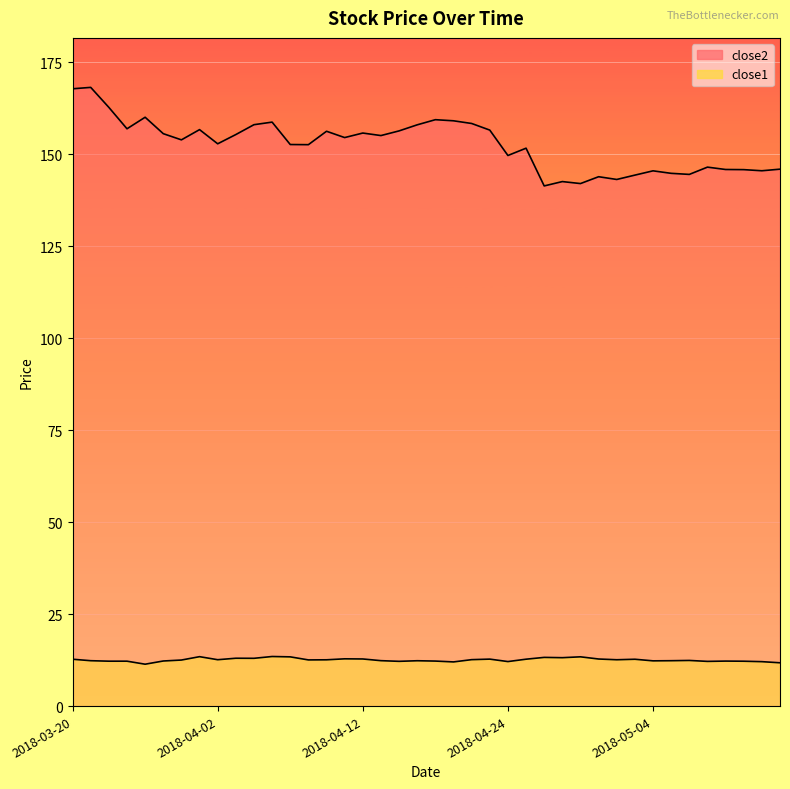

Which series has the widest spread of values?

close2